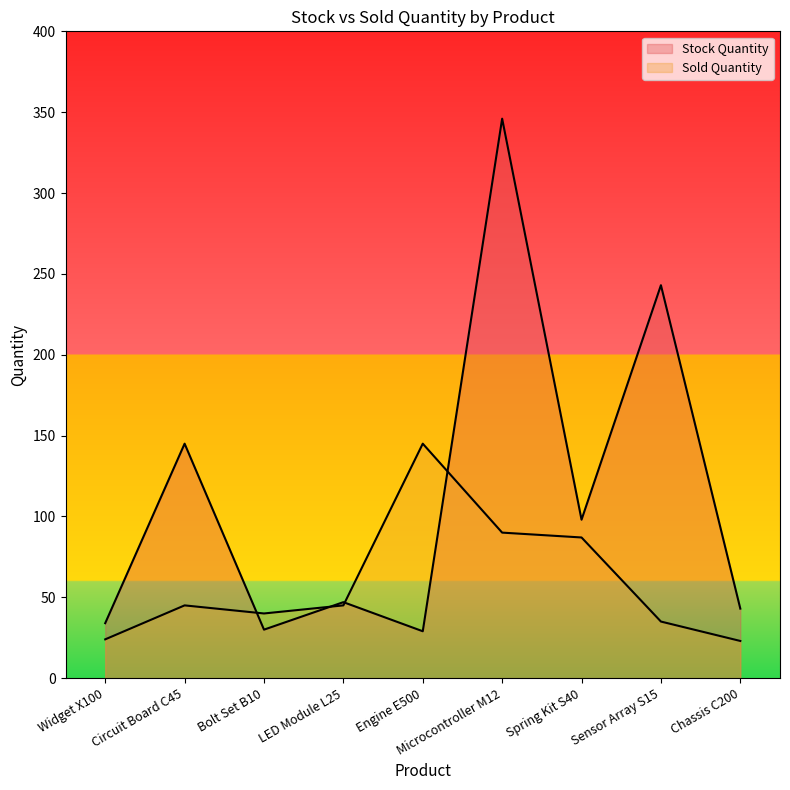

True or false: Sold Quantity and Stock Quantity intersect in this chart.

True